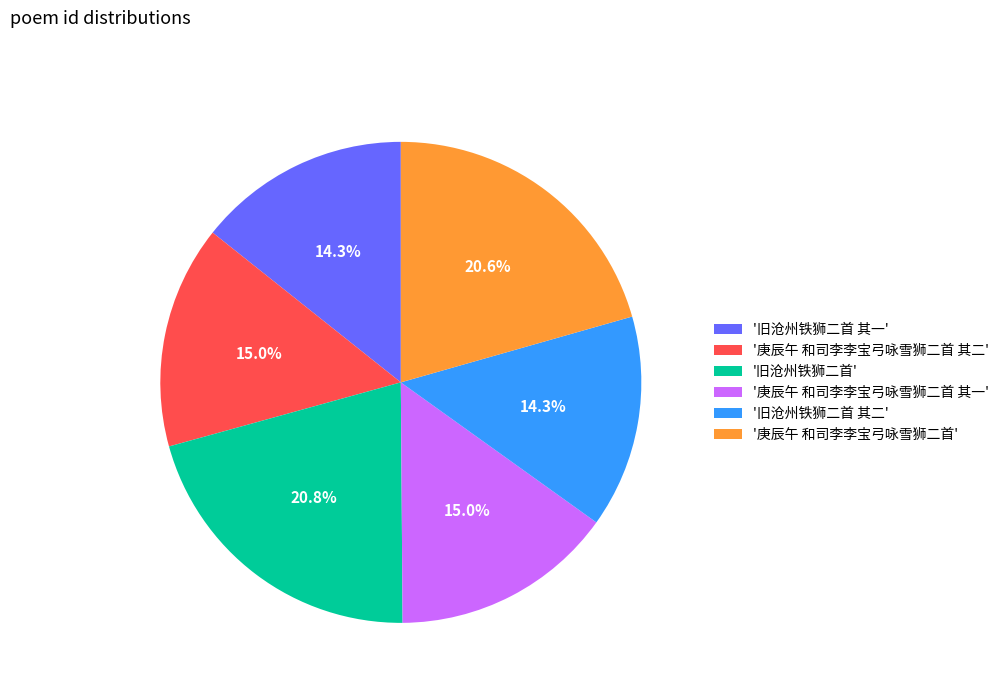

Count the number of slices in the pie.

6